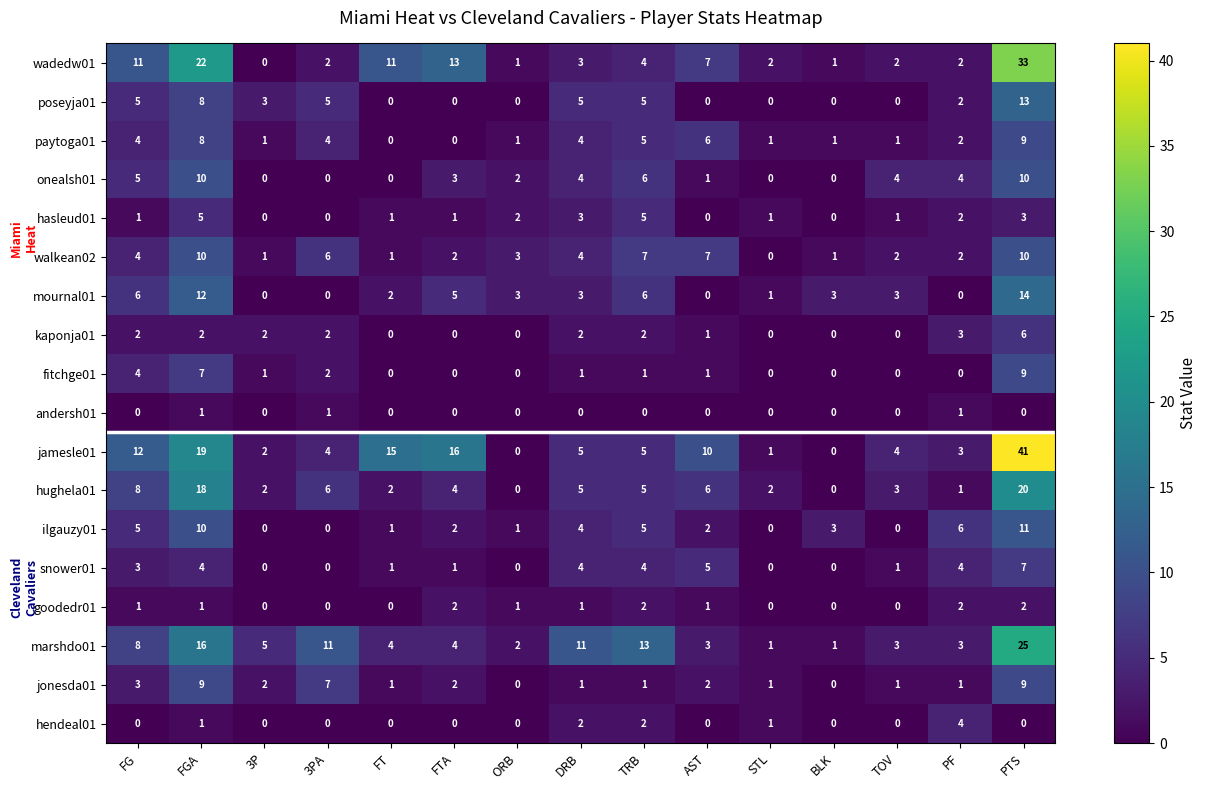

What is the greatest value displayed?

41